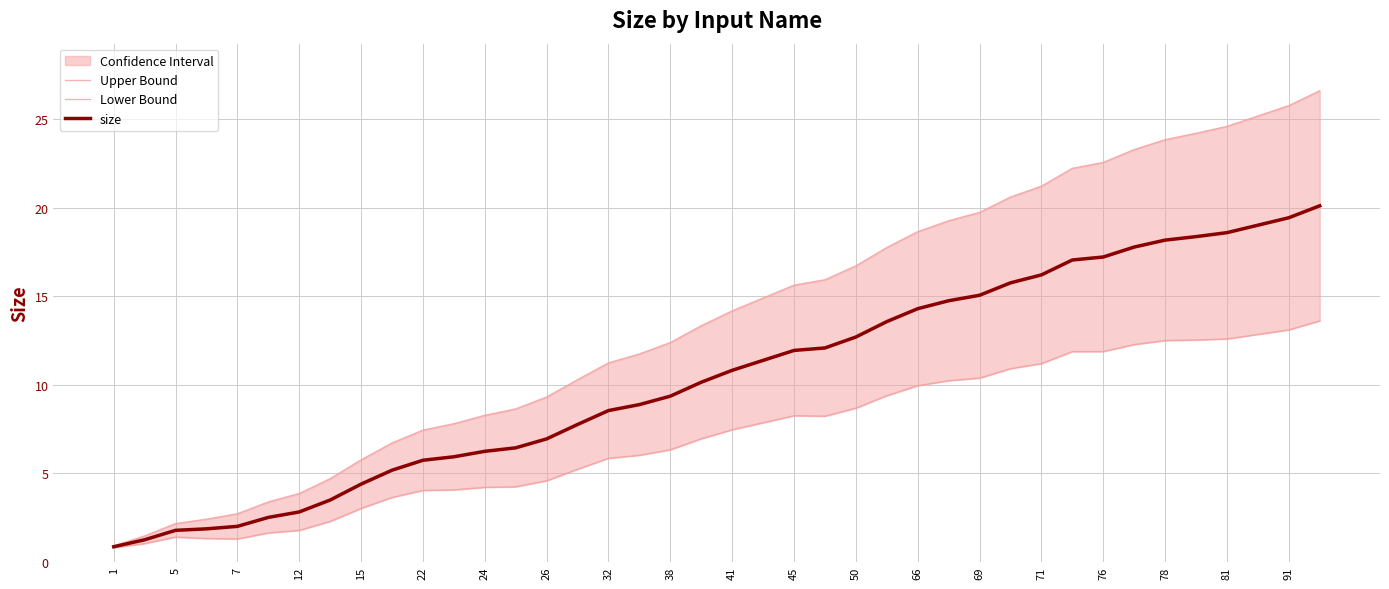

What is the greatest value displayed?

26.6